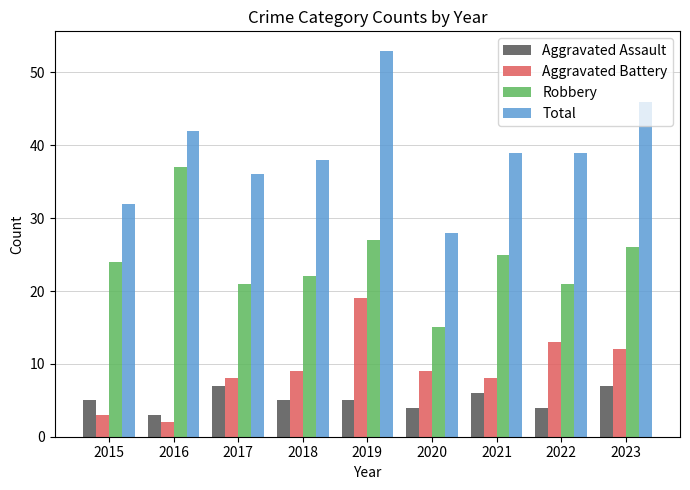

Reading left to right, transcribe all the data shown in this chart.

Aggravated Assault: 2015=5	2016=3	2017=7	2018=5	2019=5	2020=4	2021=6	2022=4	2023=7
Aggravated Battery: 2015=3	2016=2	2017=8	2018=9	2019=19	2020=9	2021=8	2022=13	2023=12
Robbery: 2015=24	2016=37	2017=21	2018=22	2019=27	2020=15	2021=25	2022=21	2023=26
Total: 2015=32	2016=42	2017=36	2018=38	2019=53	2020=28	2021=39	2022=39	2023=46